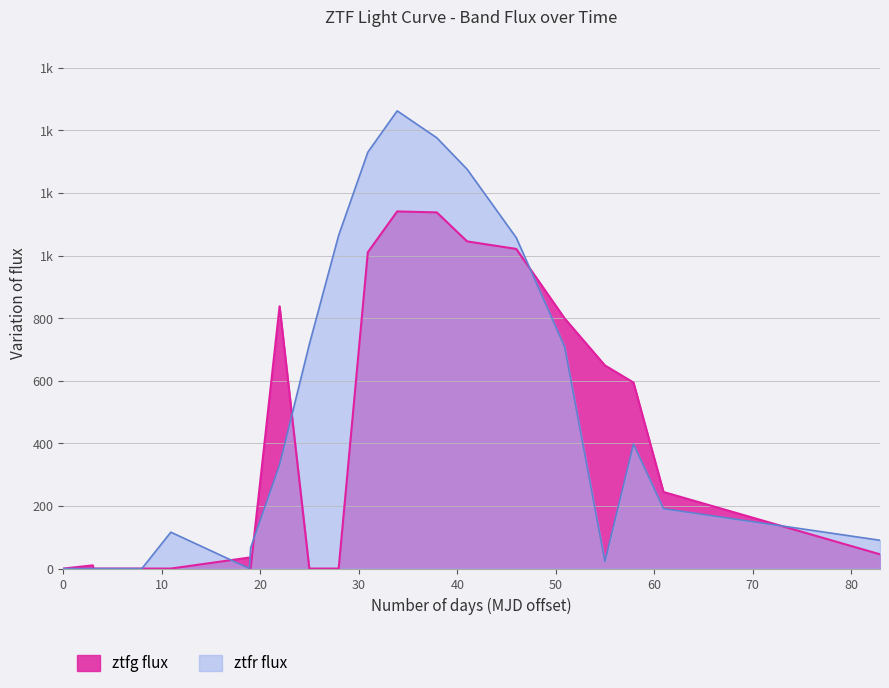

What are all the series names shown in the legend?

ztfg flux, ztfr flux